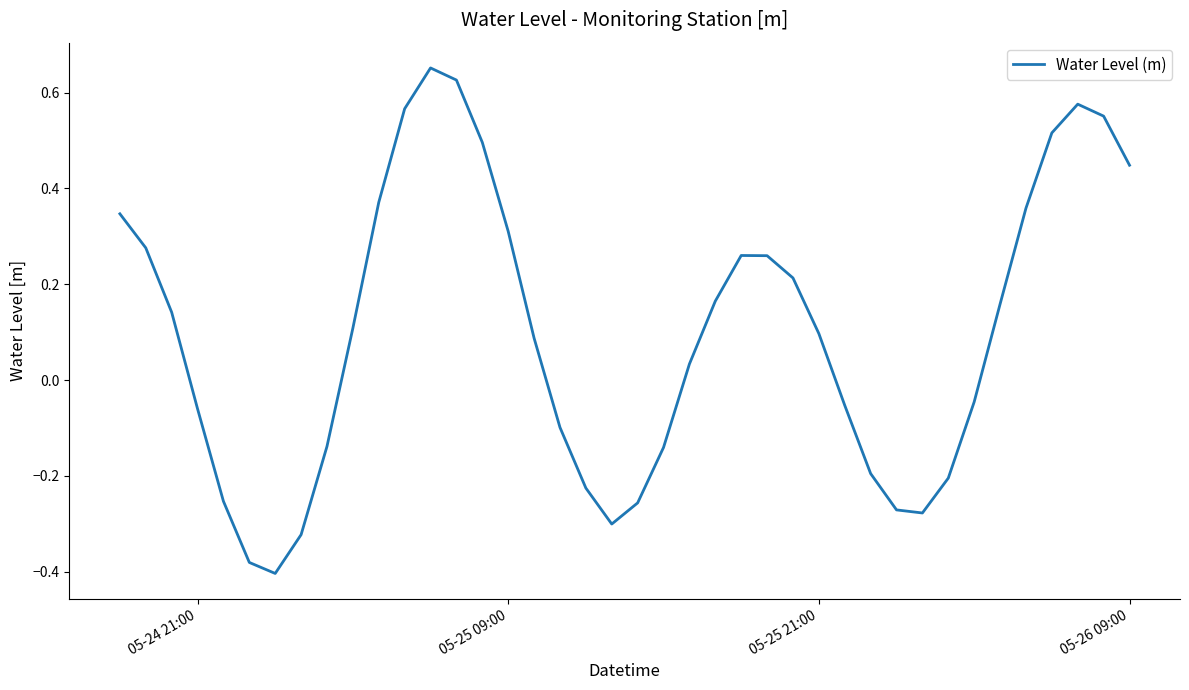

What is the difference between the maximum and minimum values?

1.1